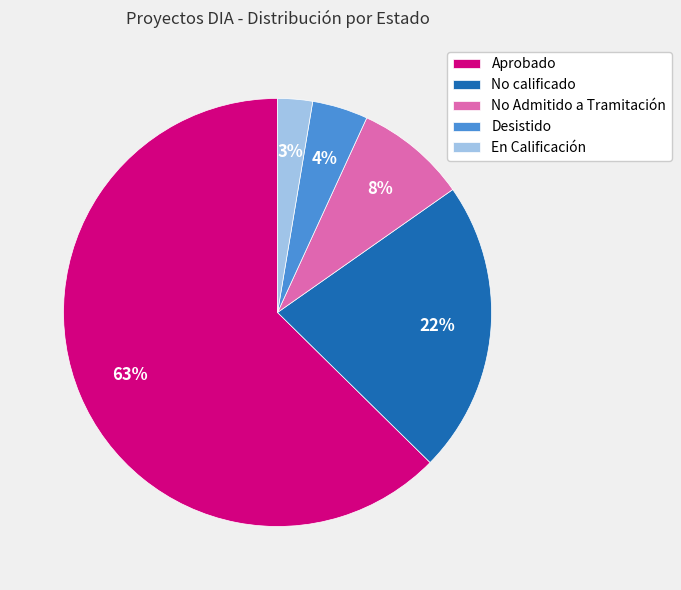

Does Desistido account for over 50% of the chart?

No